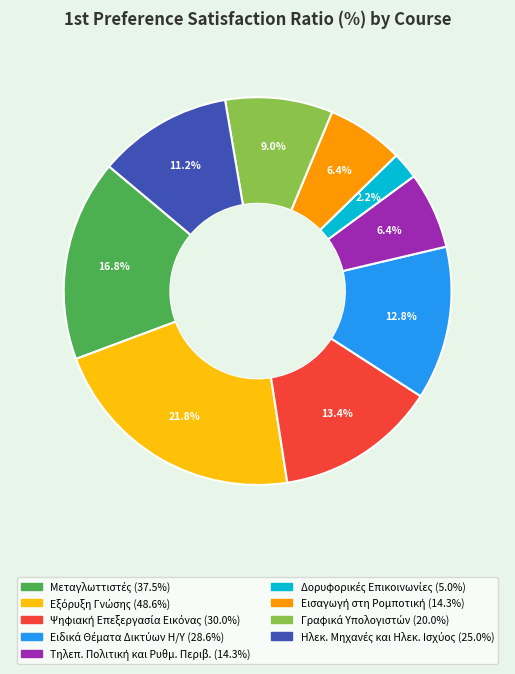

Is there any slice that represents more than half of the pie?

No